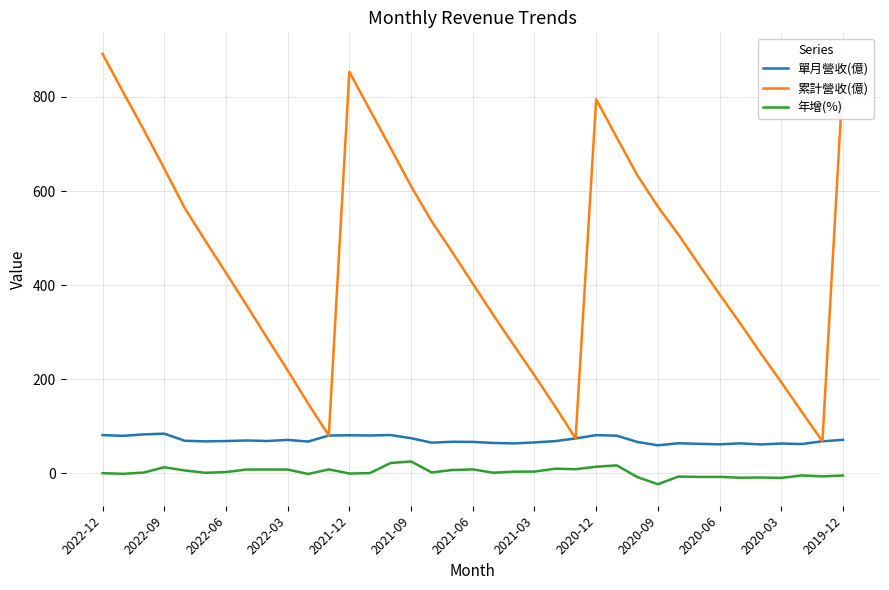

List the series in order of their peak value, highest first.

累計營收(億), 單月營收(億), 年增(%)